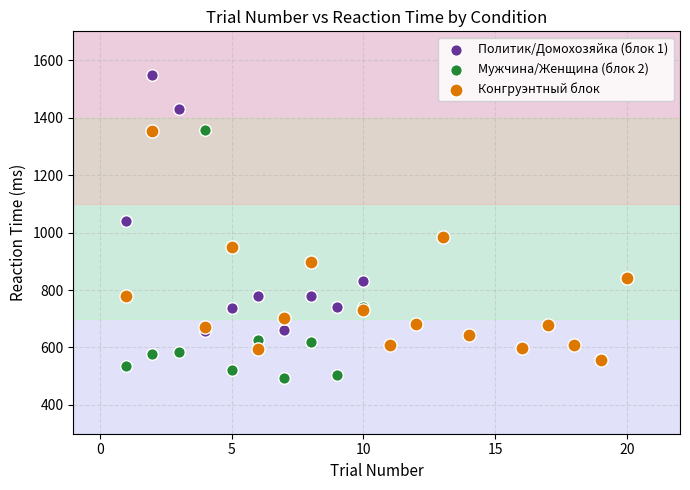

Which series contains the highest Y value?

Политик/Домохозяйка (блок 1)